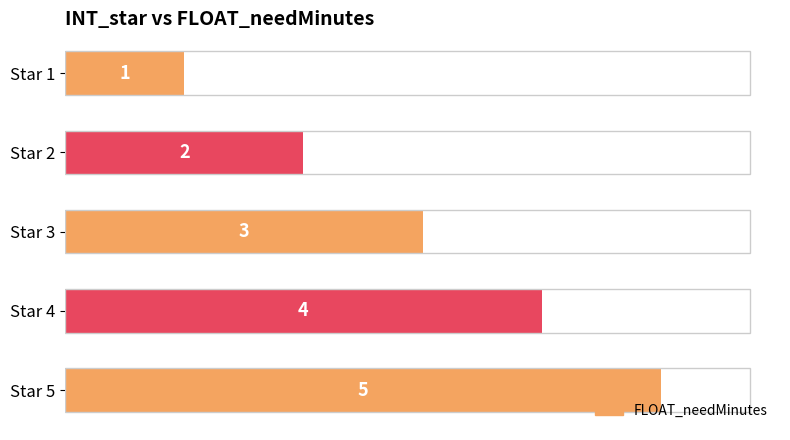

Where is the data nearest to the value 3?

Star 3